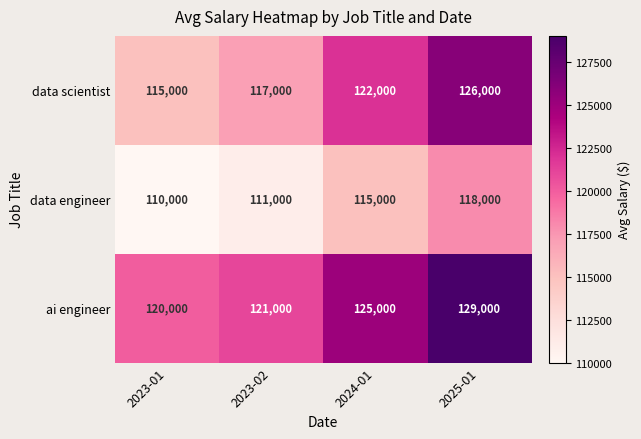

Which series has the widest spread of values?

data scientist